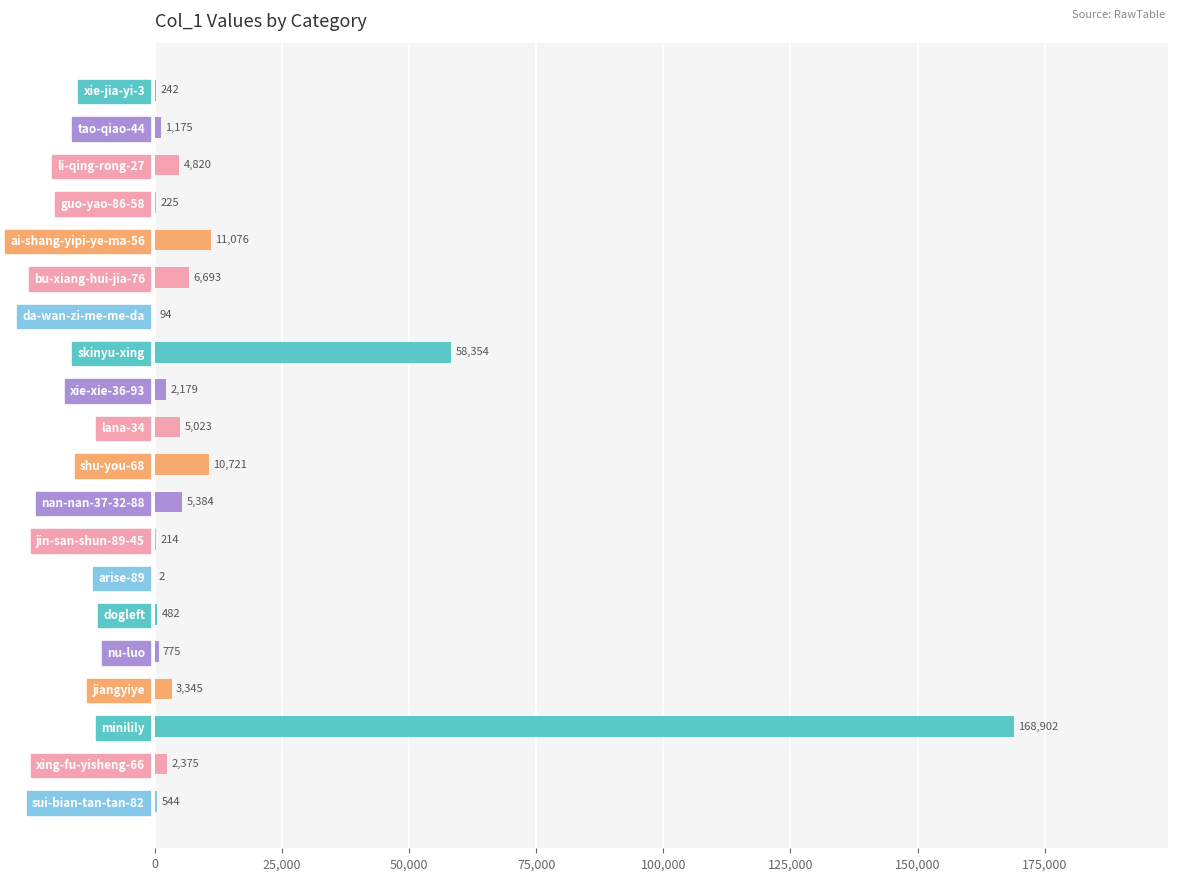

Are the bars grouped side by side (vs. stacked)?

No